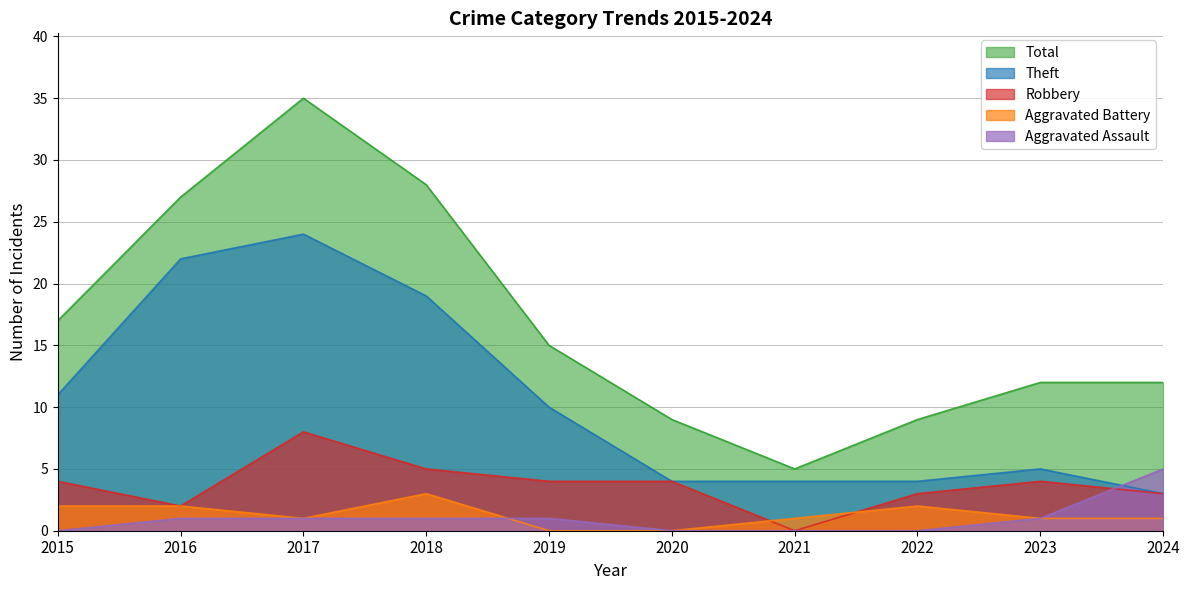

What is the sum of the Theft values at 2024 and 2015?

14